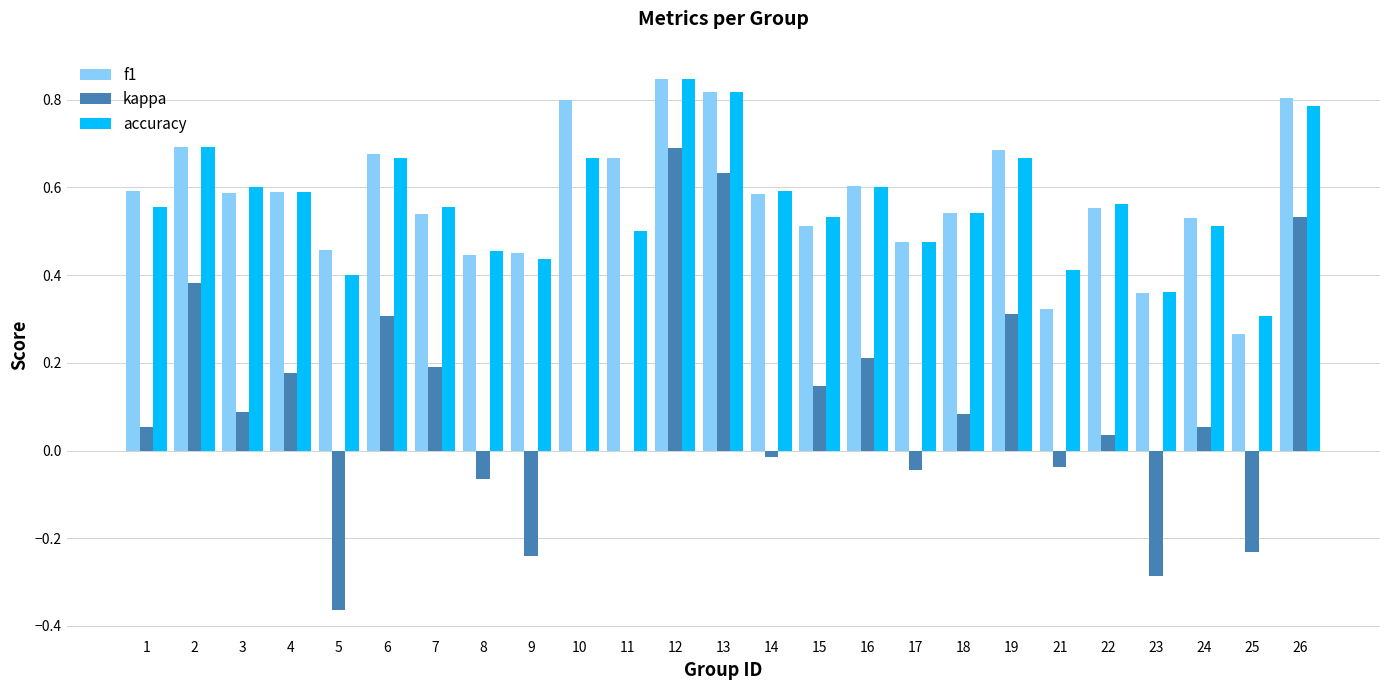

Which category has the highest value in the f1 series?

12